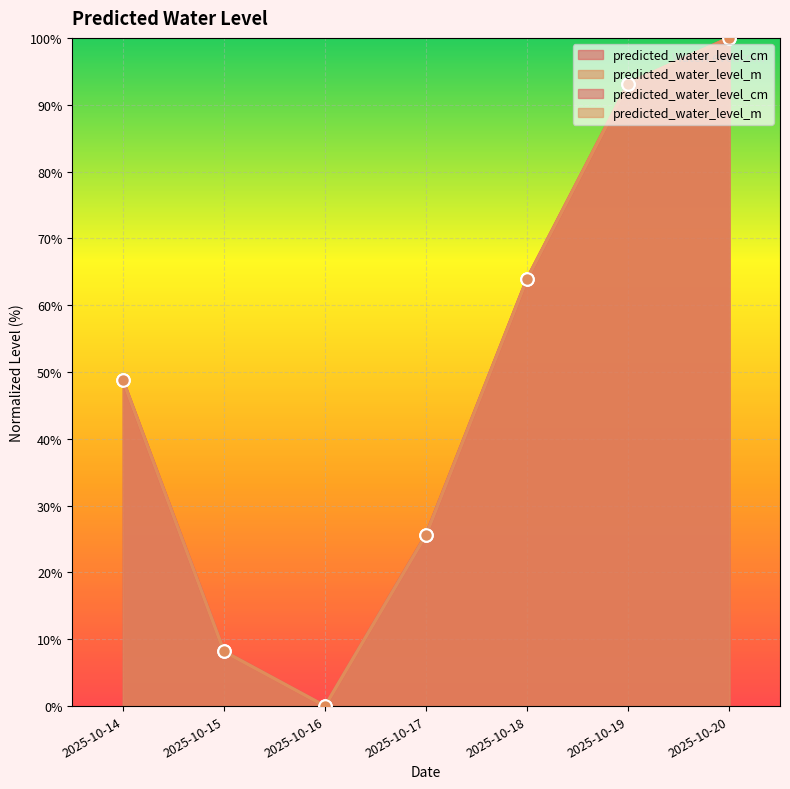

Which series has the largest range (max minus min)?

predicted_water_level_cm